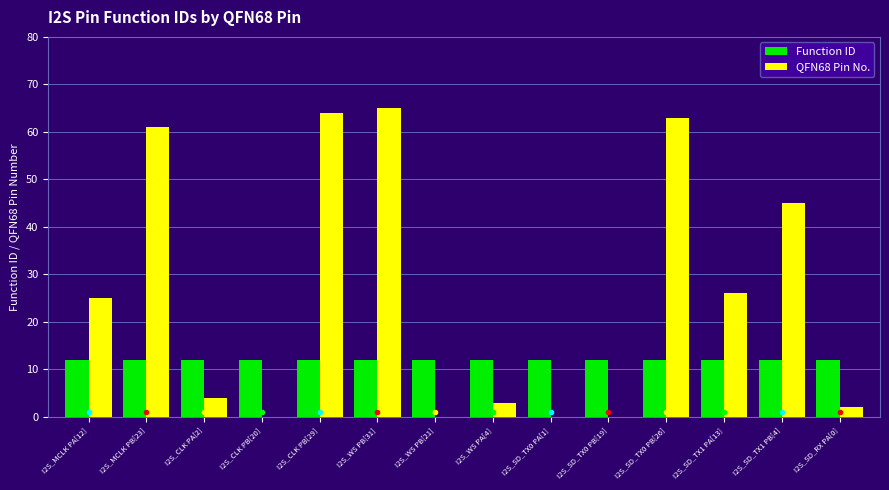

What are all the series names shown in the legend?

Function ID, QFN68 Pin No.